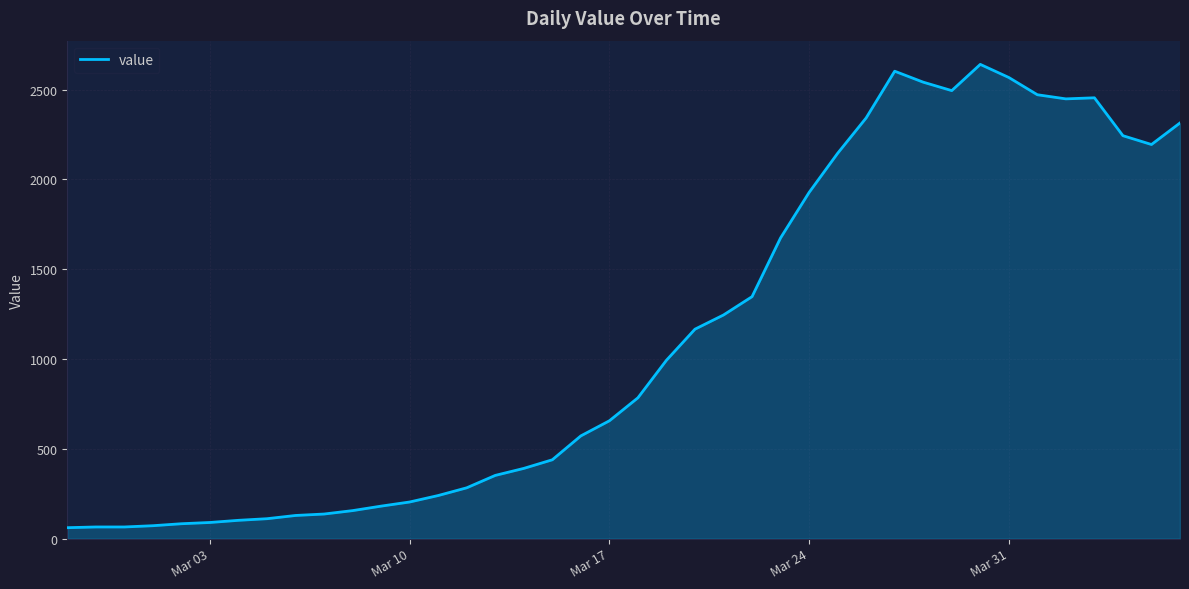

What is the difference between the maximum and minimum values?

2579